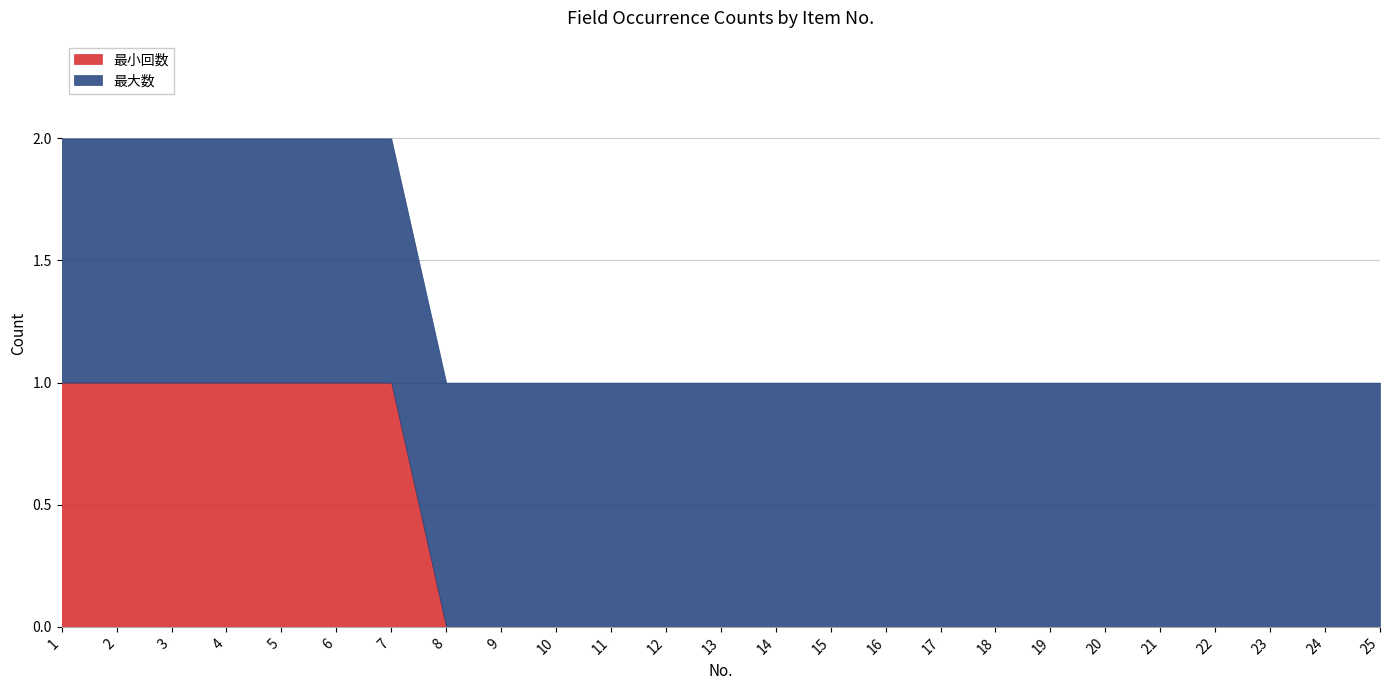

List the series in order of their peak value, lowest first.

最小回数, 最大数